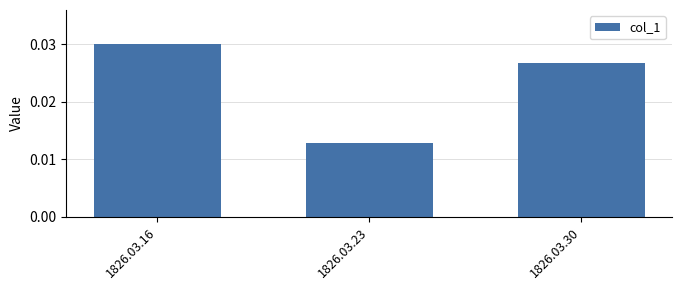

At which label is the value closest to 0?

1826.03.23